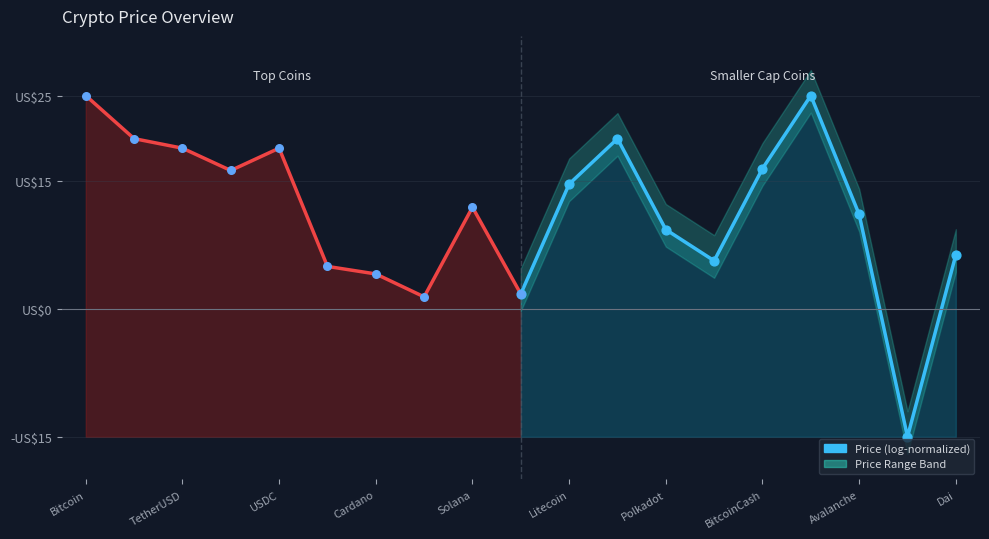

Which has a higher value, Litecoin or Polkadot?

Litecoin